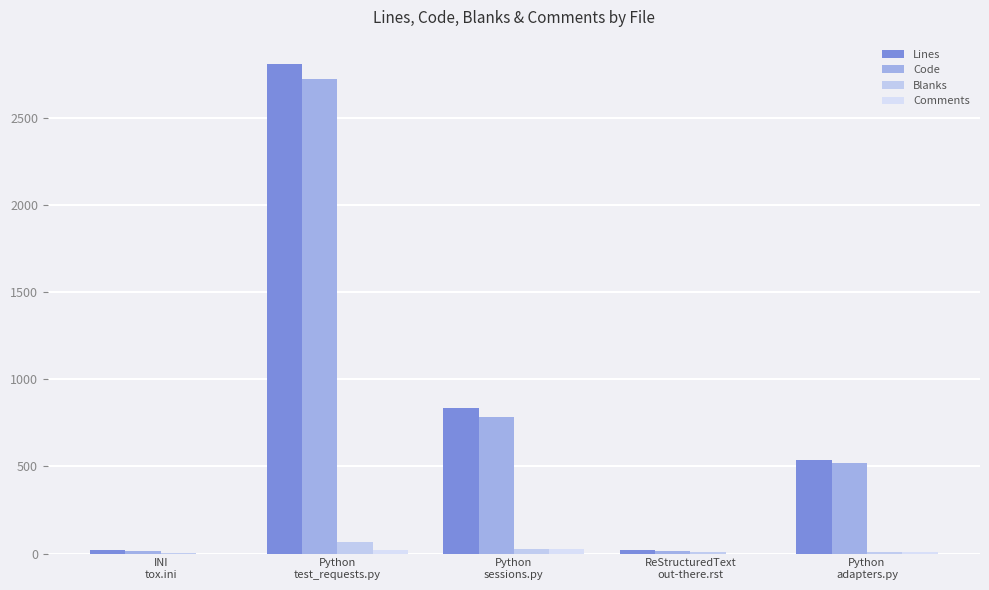

What position from the right is Python
sessions.py?

3